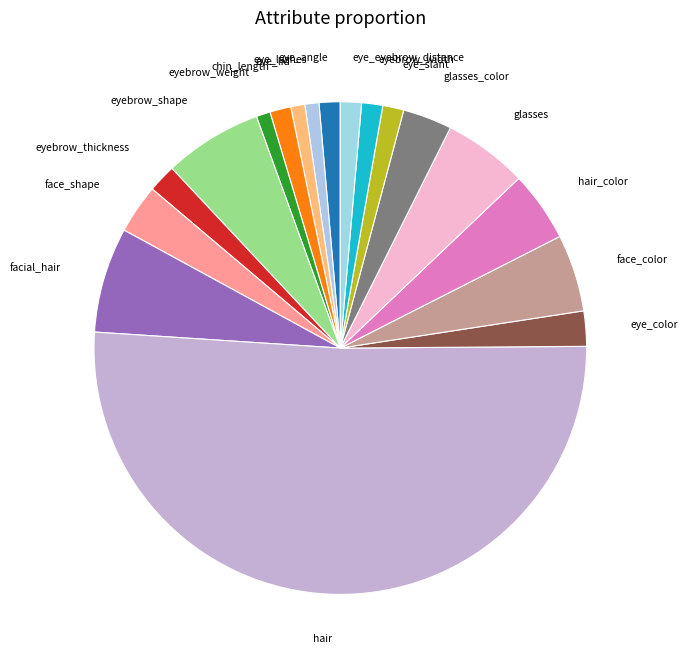

Do hair and eyebrow_weight together represent more than half of the pie?

Yes